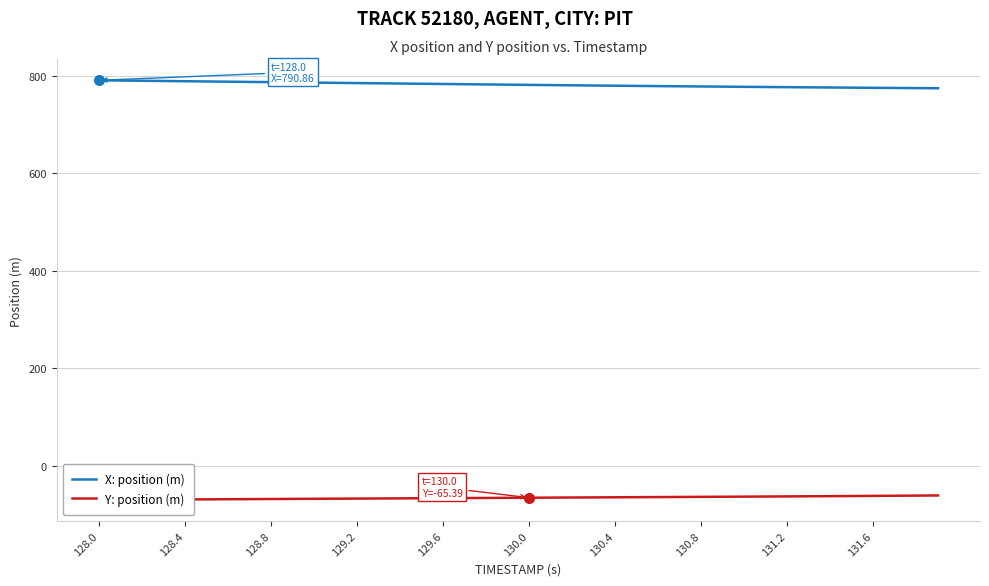

What is the difference between the second highest and minimum values in the X: position (m) series?

15.8